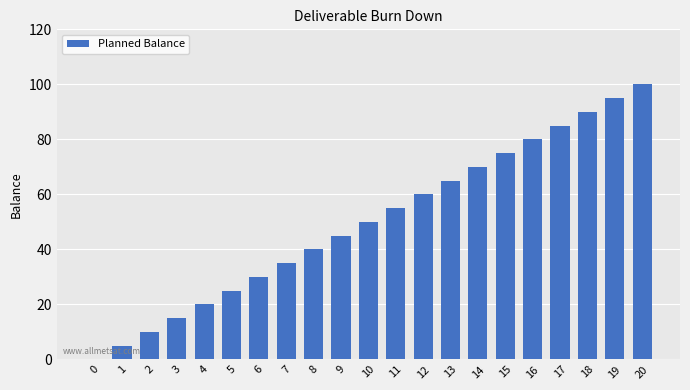

What is the difference between the values at 20 and 14?

30